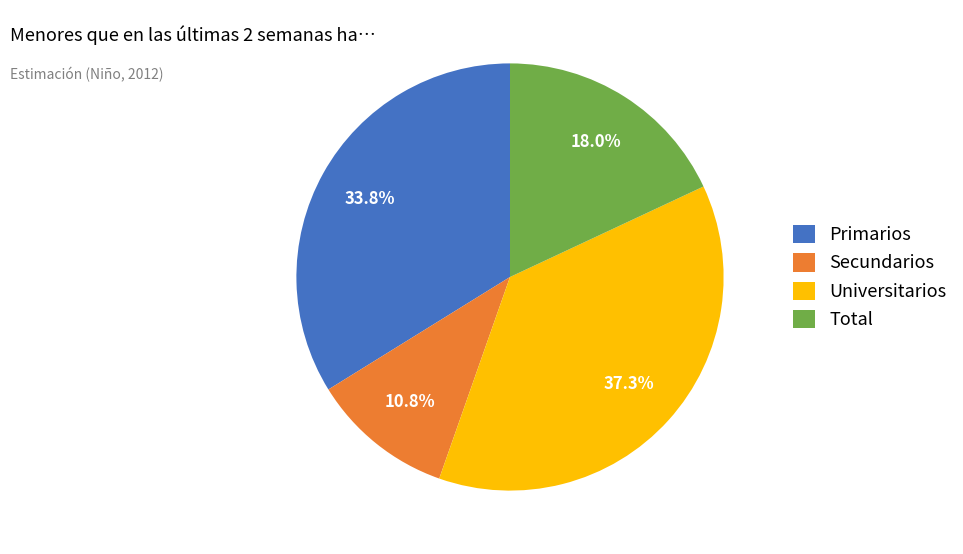

To the nearest percent, what percentage of the pie is Primarios?

34%